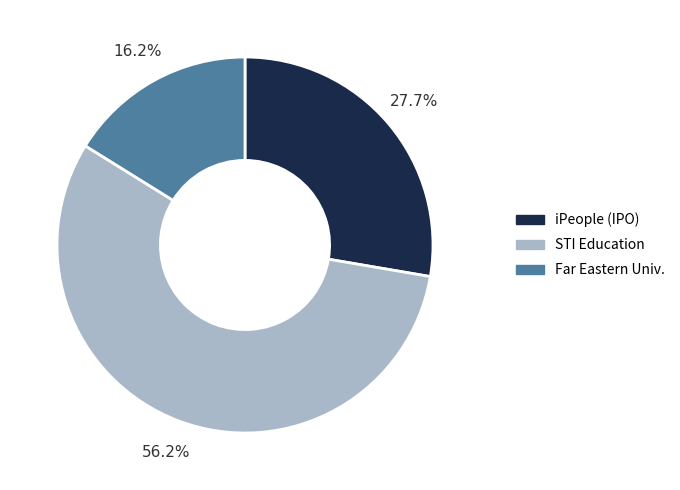

Which slice is the largest?

STI Education